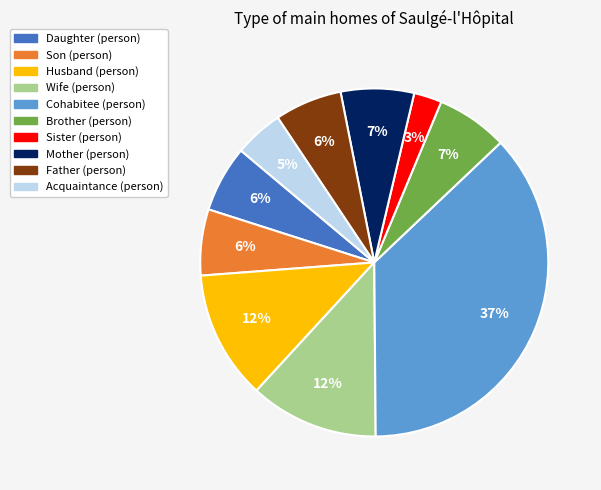

To the nearest percent, what is the combined percentage of Cohabitee (person) and Sister (person)?

40%